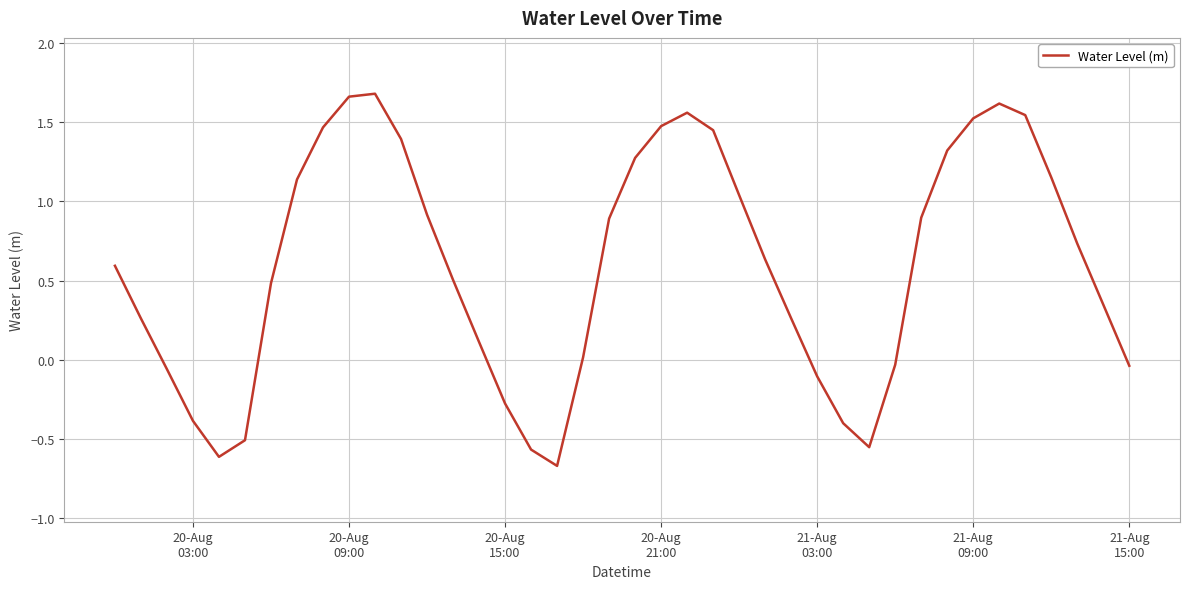

What is the difference between the maximum and minimum values?

2.4